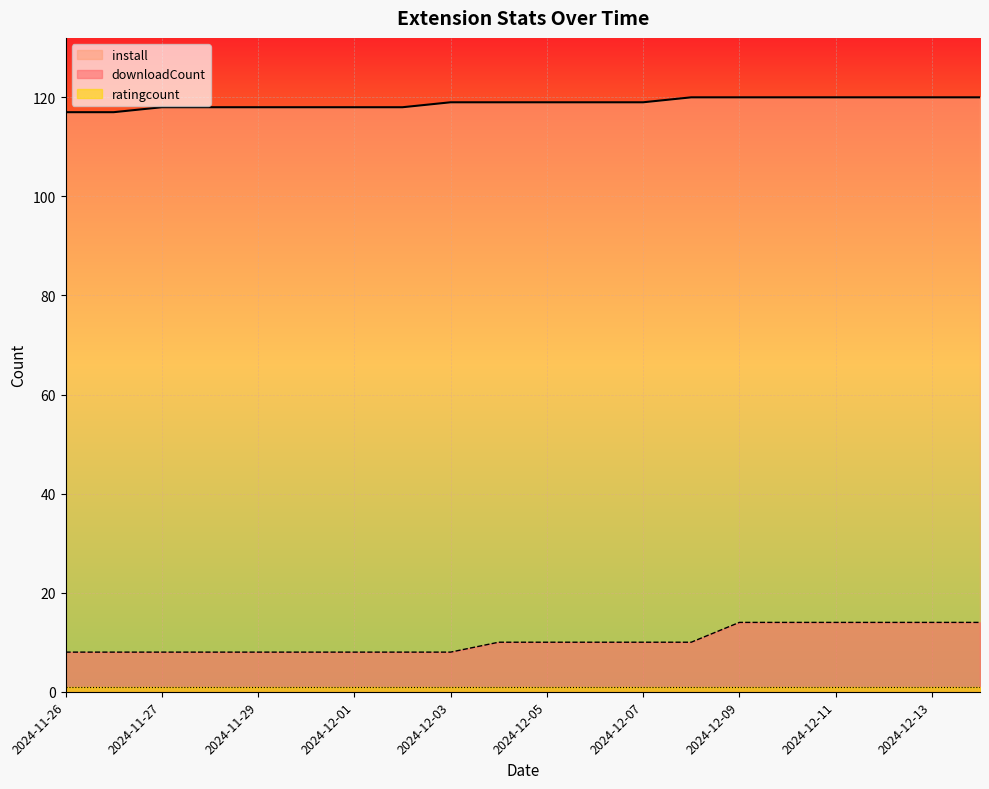

What is the greatest value displayed?

120